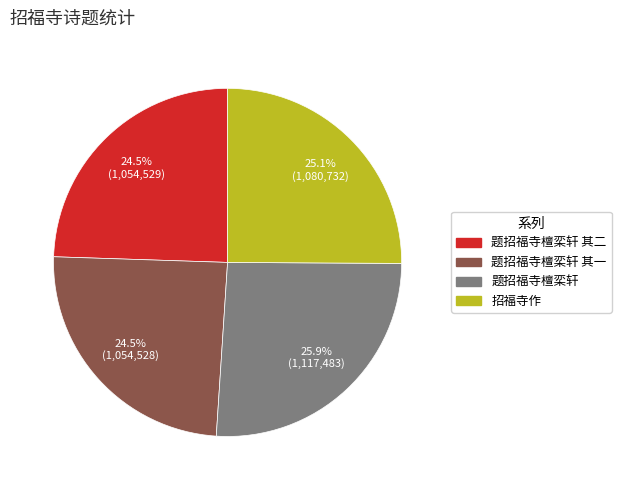

Between 题招福寺檀栾轩 and 题招福寺檀栾轩 其二, which is larger?

题招福寺檀栾轩